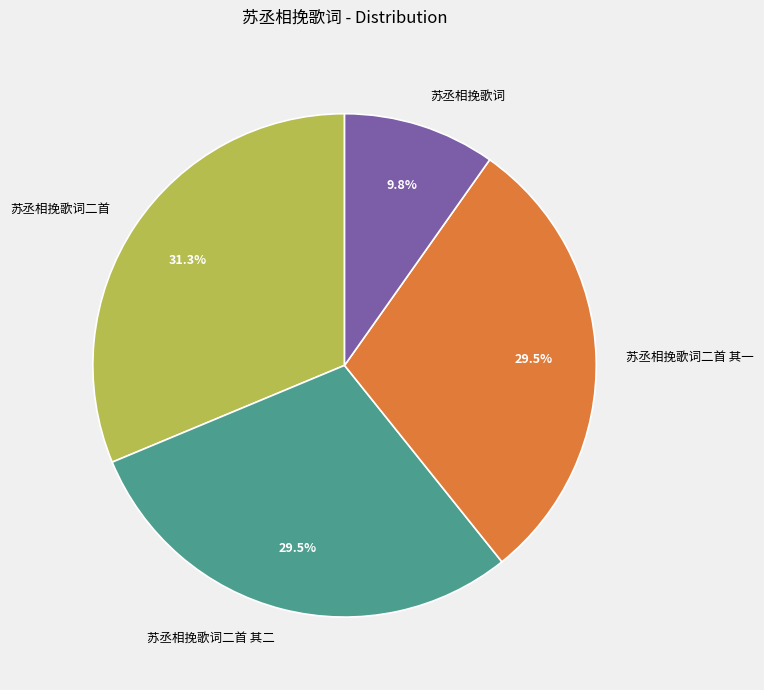

Is the sum of 苏丞相挽歌词二首 其一 and 苏丞相挽歌词二首 greater than half?

Yes